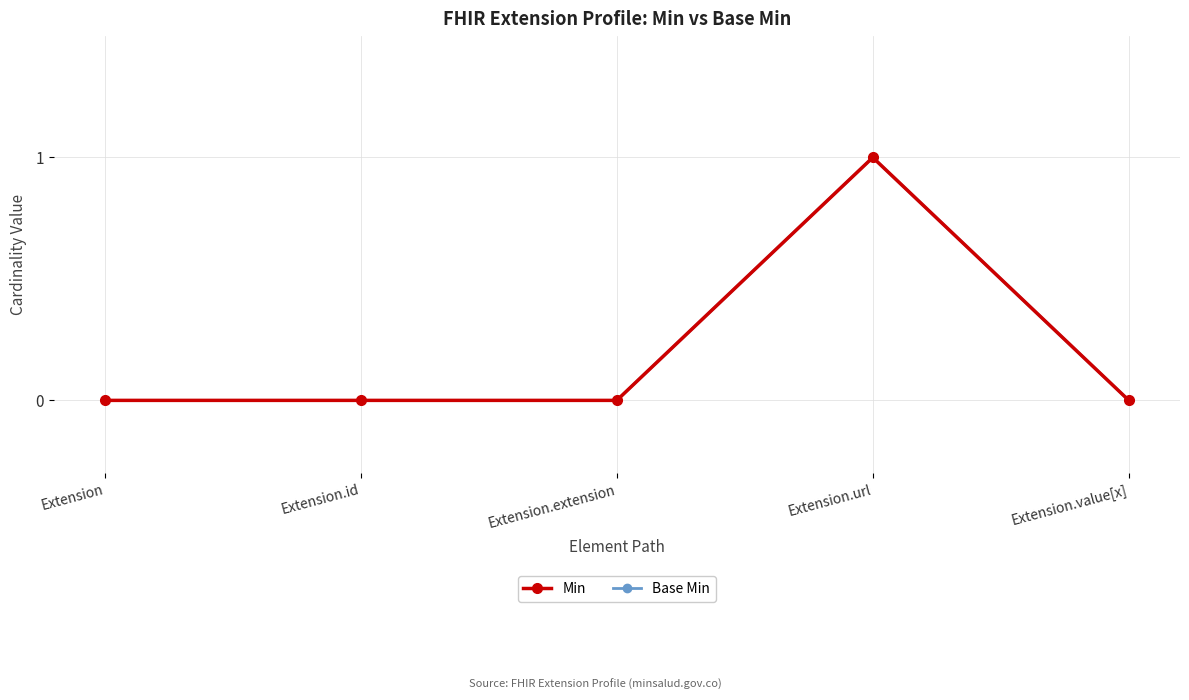

True or false: Min and Base Min intersect in this chart.

False